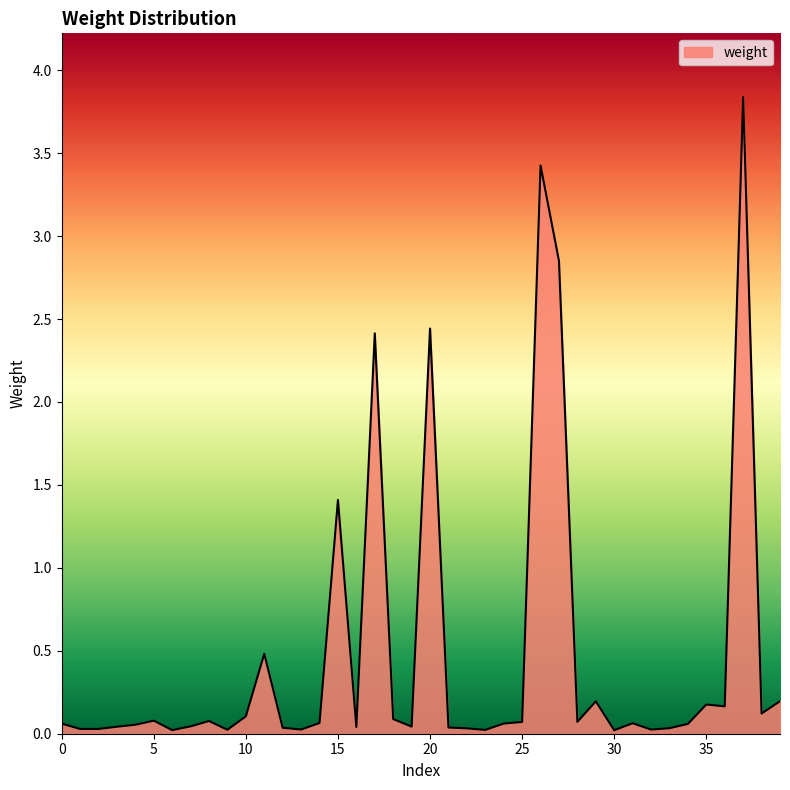

What is the greatest value displayed?

3.8